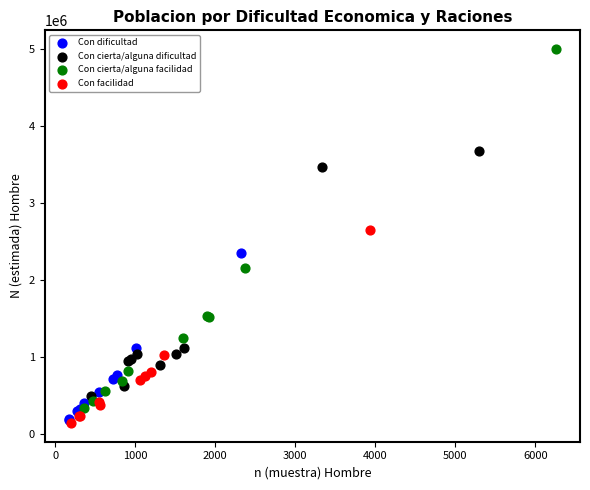

What are all the series names shown in the legend?

Con dificultad, Con cierta/alguna dificultad, Con cierta/alguna facilidad, Con facilidad